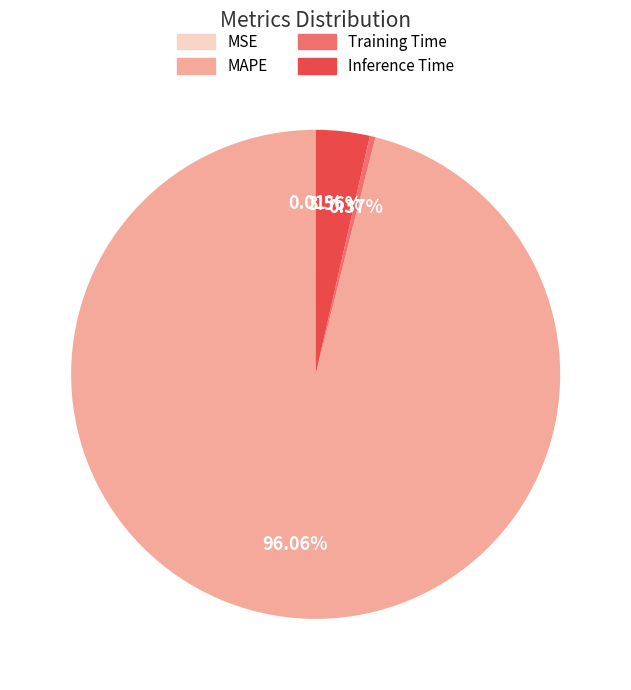

Which has a higher value, Inference Time or Training Time?

Inference Time